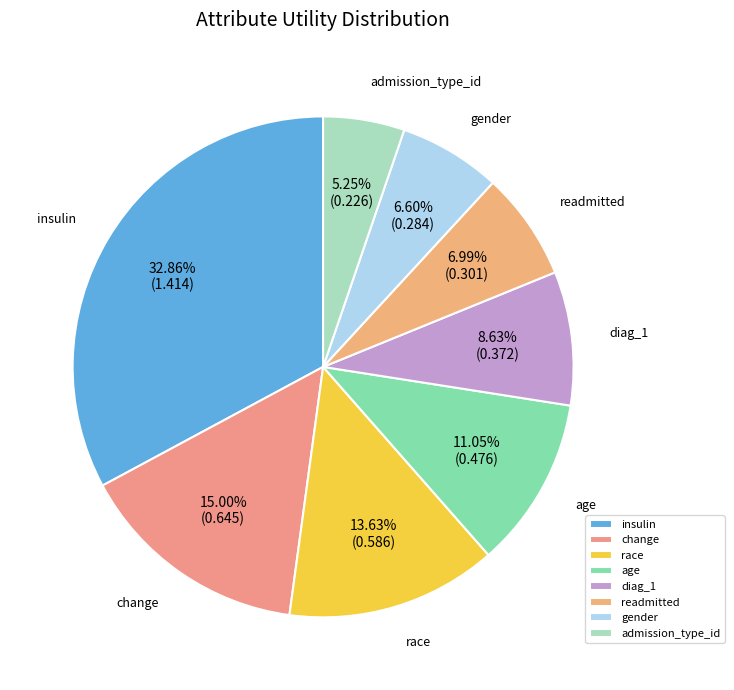

How much of the chart is everything except admission_type_id?

94.8%